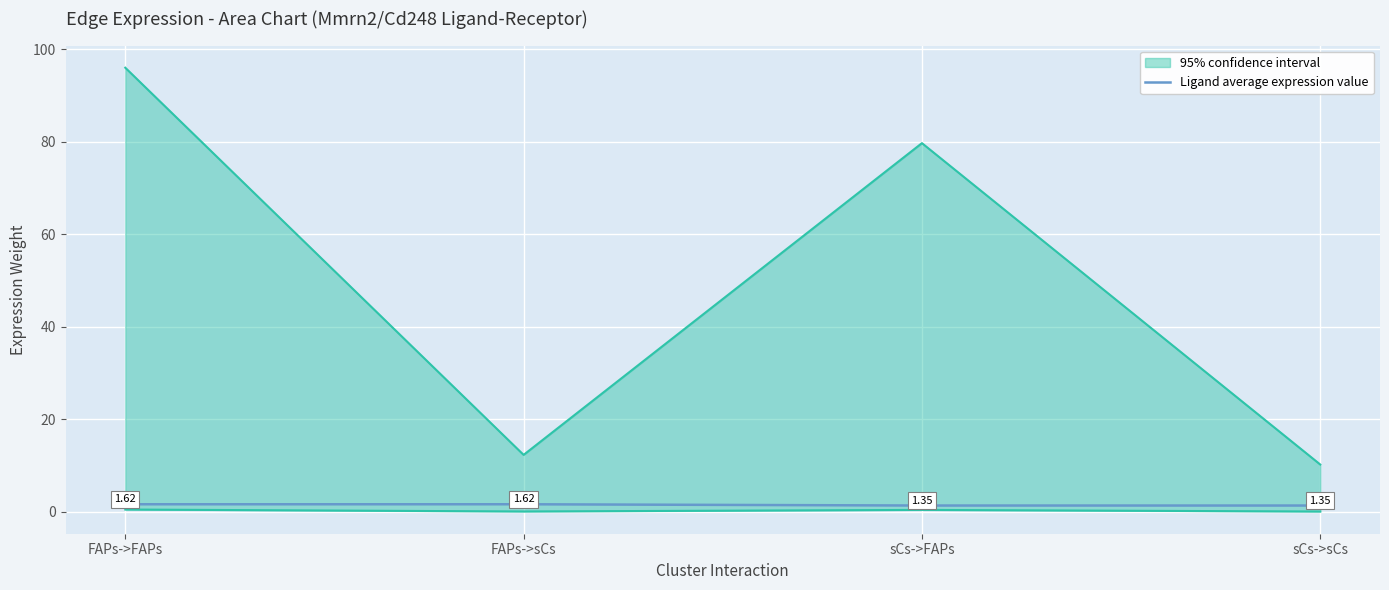

How many lines are shown in the chart?

1